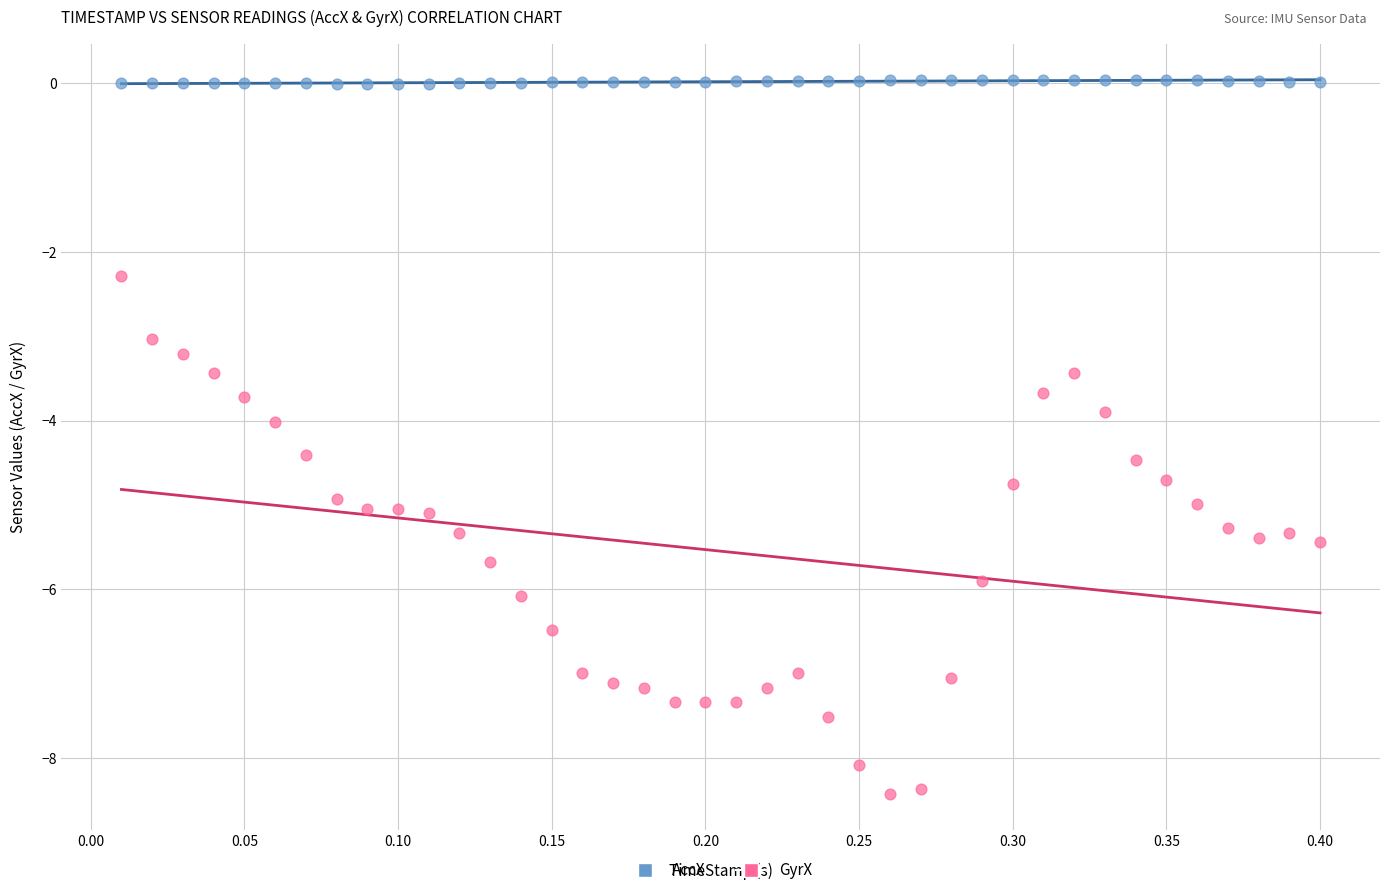

What is the X range (max minus min) for the scatter plot?

0.4